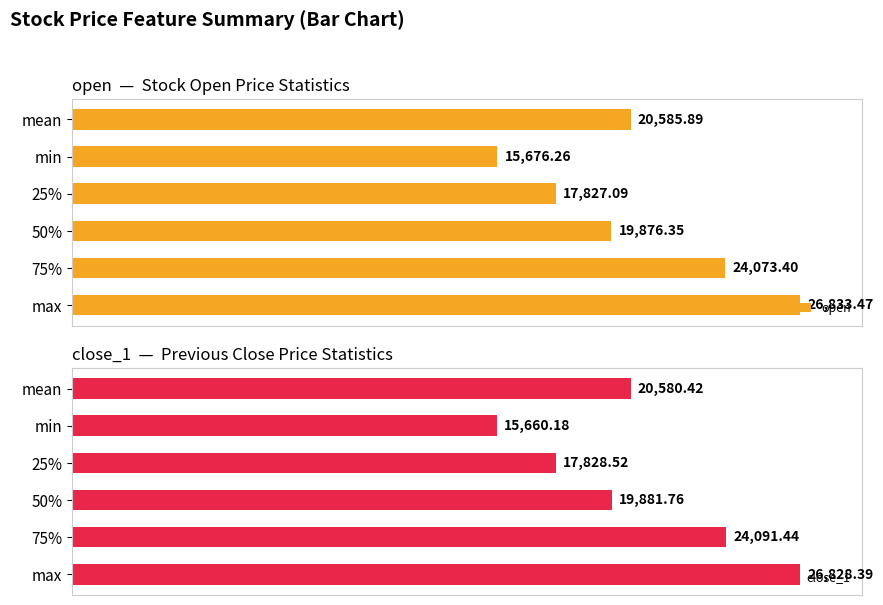

Rank the categories by open value from lowest to highest.

min, 25%, 50%, mean, 75%, max